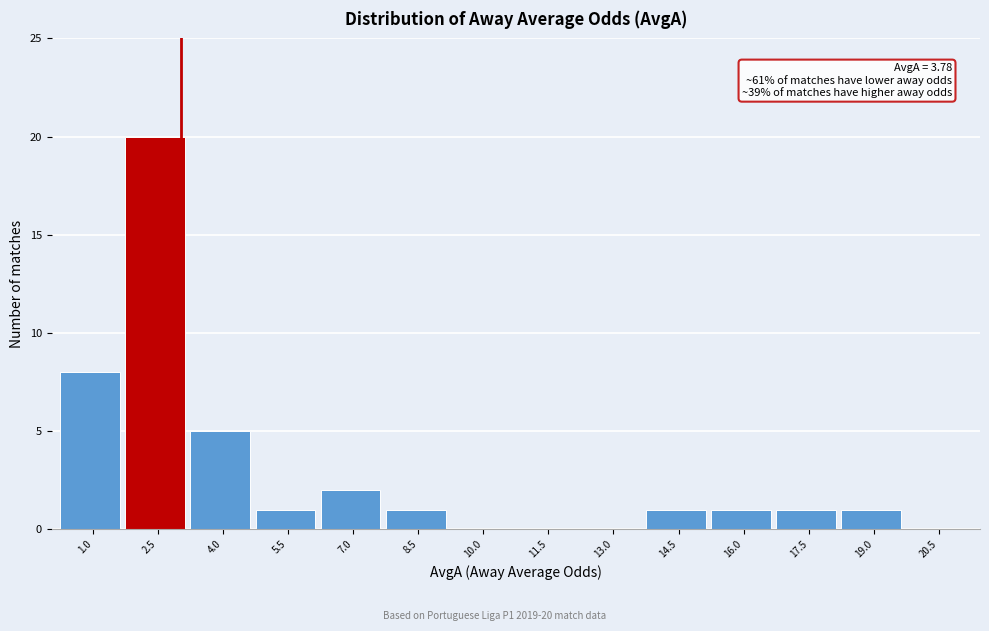

Reading left to right, what are all the values shown in this chart?

1.0=8	2.5=20	4.0=5	5.5=1	7.0=2	8.5=1	10.0=0	11.5=0	13.0=0	14.5=1	16.0=1	17.5=1	19.0=1	20.5=0